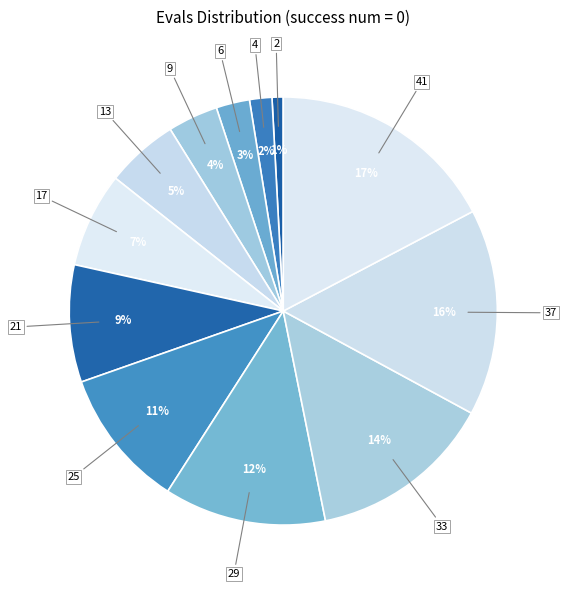

Is there a majority slice in this chart?

No